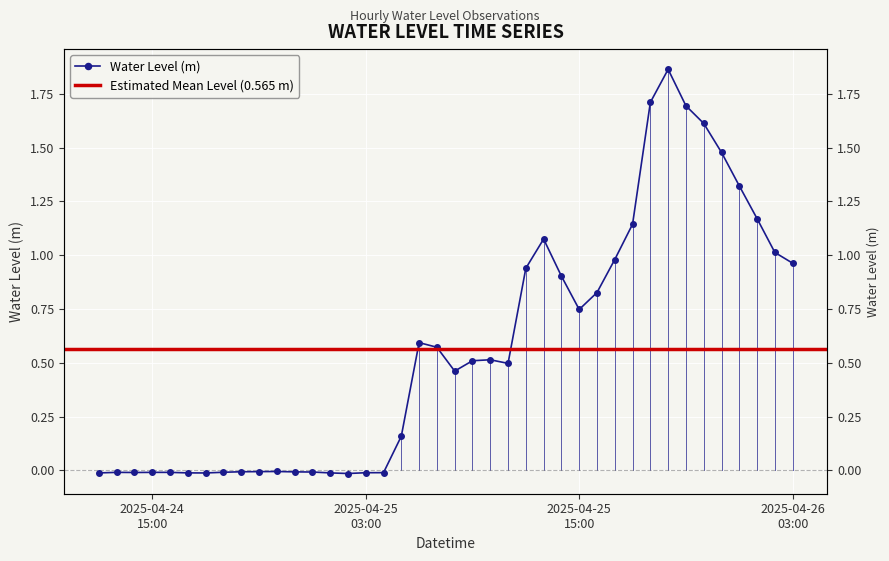

What is the label of the 3rd point from the right?

2025-04-26 01:00:00